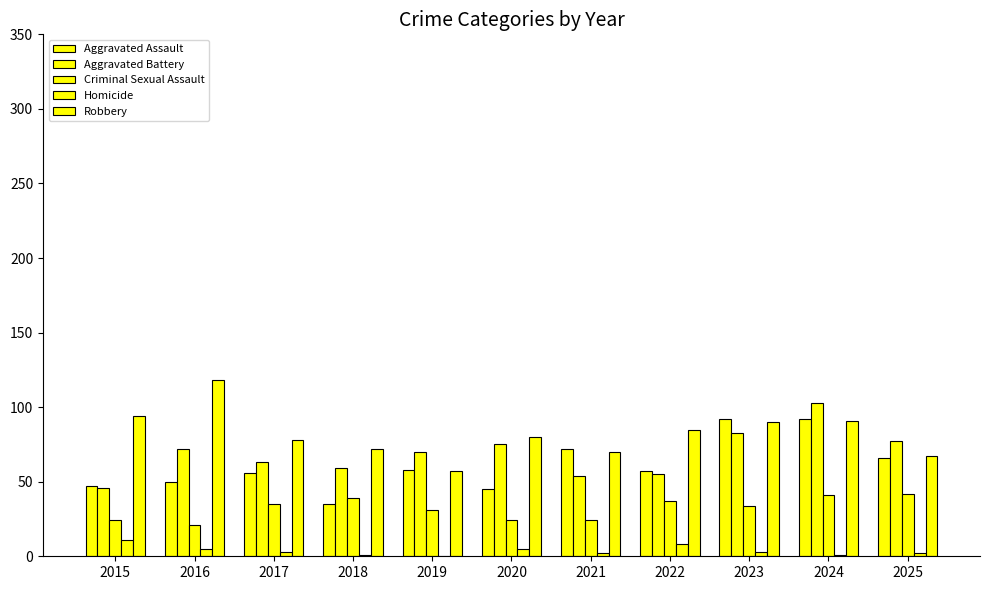

Which series changed the most between 2019 and 2023?

Aggravated Assault